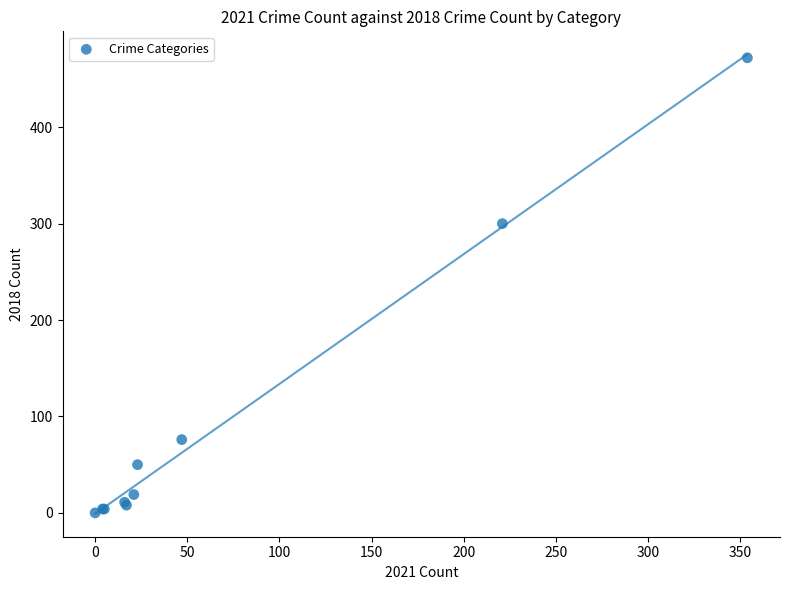

What Y value in the scatter plot is closest to 236?

300